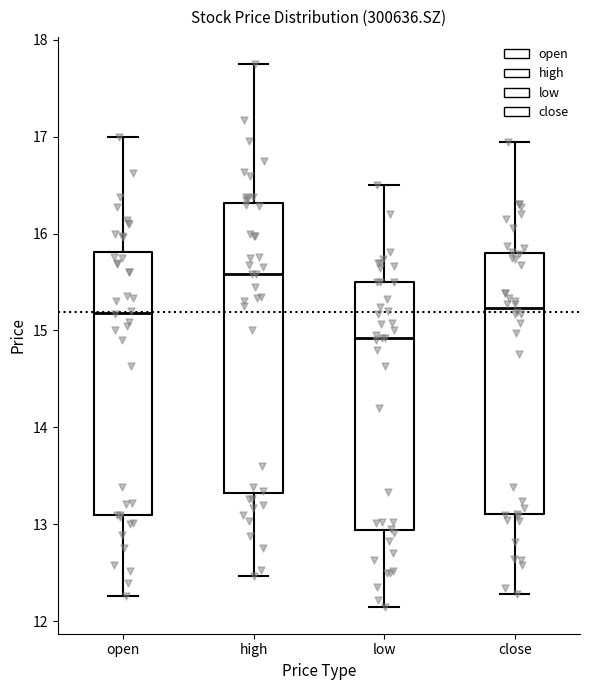

Reading left to right, read every box against the y-axis: the position of its median line, the range the box covers, and the ends of its whiskers. The values are not printed on the chart, so give them approximately, as read against the axis.

open: median 15.2, box 13.1 to 15.8, whiskers 12.3 to 17.0
high: median 15.6, box 13.3 to 16.3, whiskers 12.5 to 17.8
low: median 14.9, box 12.9 to 15.5, whiskers 12.2 to 16.5
close: median 15.2, box 13.1 to 15.8, whiskers 12.3 to 16.9